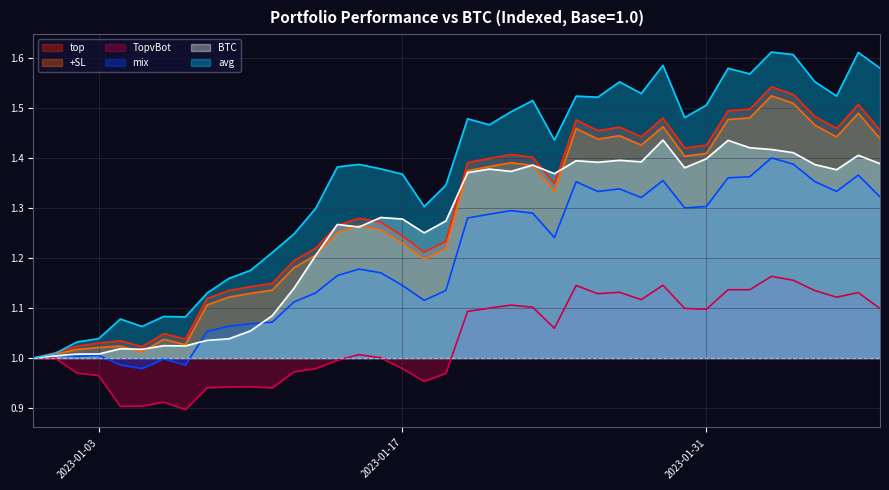

What is the difference between the maximum and minimum values in the mix series?

0.4